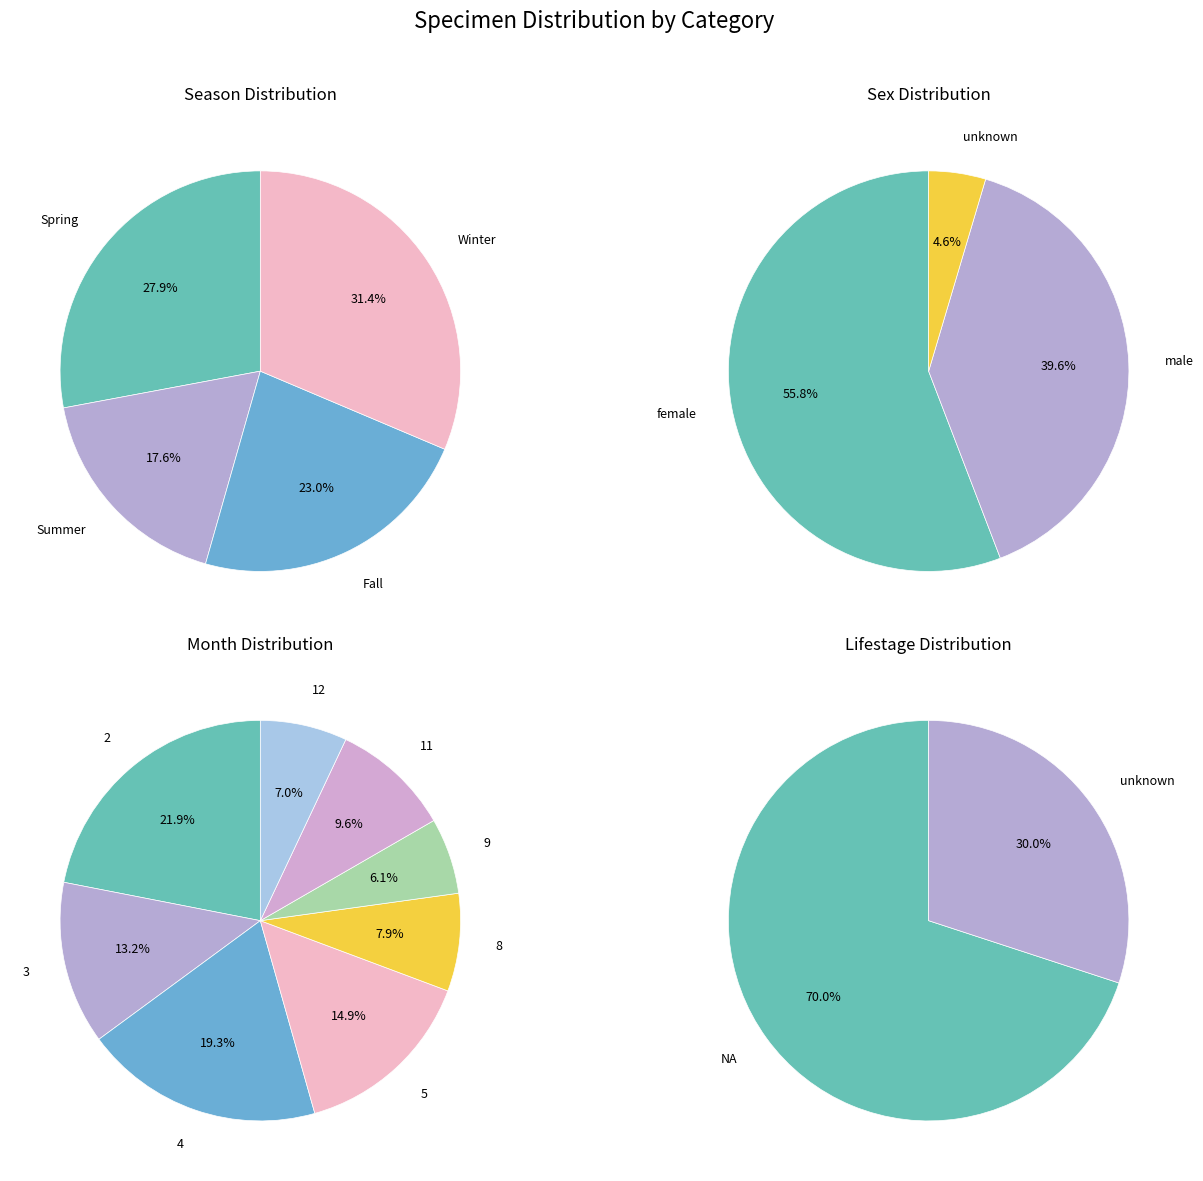

Is the sum of 8 and 4 greater than half?

No